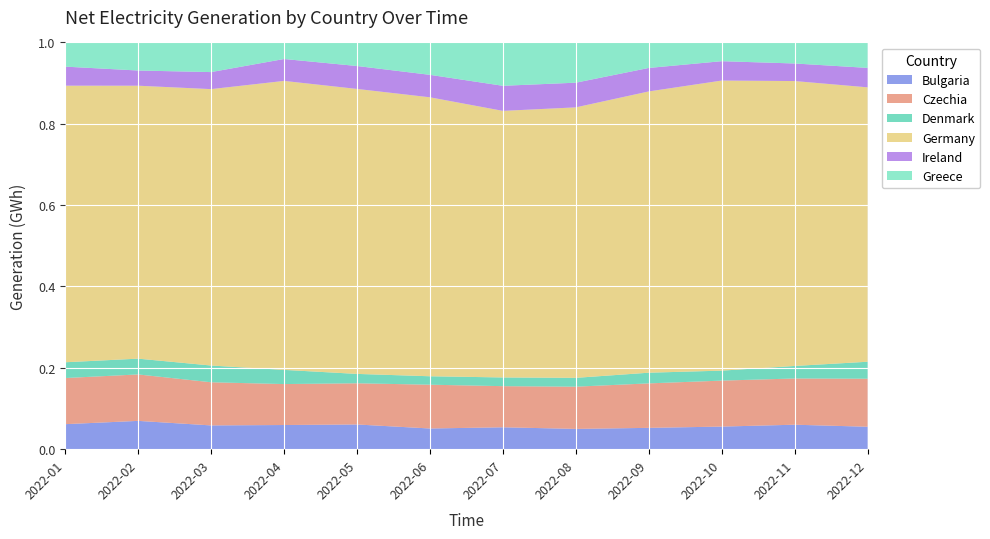

Reading left to right, list all the values displayed in this chart.

Bulgaria: 2022-01=2432.4	2022-02=2146.5	2022-03=2407.0	2022-04=1791.8	2022-05=1760.3	2022-06=1538.7	2022-07=1702.0	2022-08=1679.2	2022-09=1640.6	2022-10=1611.4	2022-11=2009.9	2022-12=2135.8
Czechia: 2022-01=4487.6	2022-02=3523.0	2022-03=4368.0	2022-04=3037.2	2022-05=2935.8	2022-06=3255.8	2022-07=3198.5	2022-08=3494.3	2022-09=3422.5	2022-10=3278.6	2022-11=3798.4	2022-12=4573.7
Denmark: 2022-01=1532.9	2022-02=1196.5	2022-03=1695.1	2022-04=1051.5	2022-05=668.1	2022-06=627.2	2022-07=676.8	2022-08=730.6	2022-09=821.4	2022-10=710.5	2022-11=1028.0	2022-12=1615.0
Germany: 2022-01=26900.9	2022-02=20701.2	2022-03=27987.3	2022-04=21431.7	2022-05=20308.1	2022-06=20742.2	2022-07=20728.3	2022-08=22387.7	2022-09=21641.7	2022-10=20685.8	2022-11=23403.5	2022-12=26123.0
Ireland: 2022-01=1851.7	2022-02=1152.3	2022-03=1724.5	2022-04=1624.9	2022-05=1633.6	2022-06=1669.9	2022-07=1950.6	2022-08=2042.5	2022-09=1806.6	2022-10=1380.3	2022-11=1443.0	2022-12=1851.7
Greece: 2022-01=2352.5	2022-02=2128.6	2022-03=3001.3	2022-04=1227.2	2022-05=1678.9	2022-06=2408.4	2022-07=3370.3	2022-08=3330.0	2022-09=1962.2	2022-10=1336.6	2022-11=1728.3	2022-12=2421.9